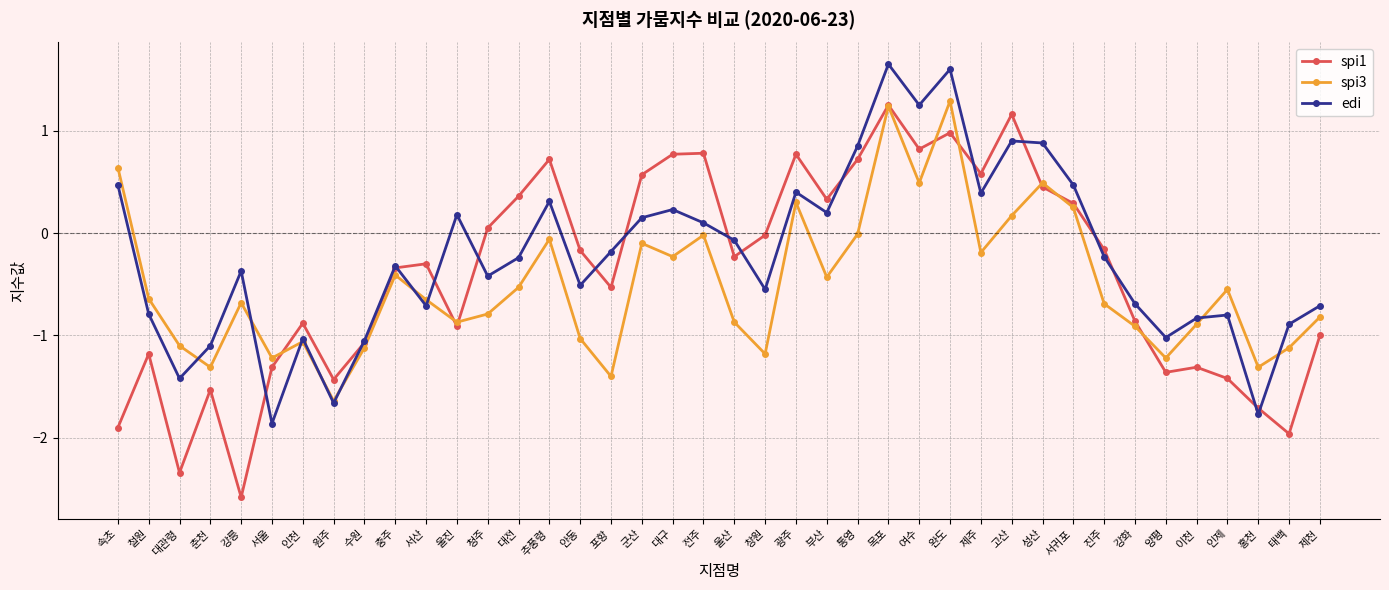

What is the label of the 28th point from the left?

완도